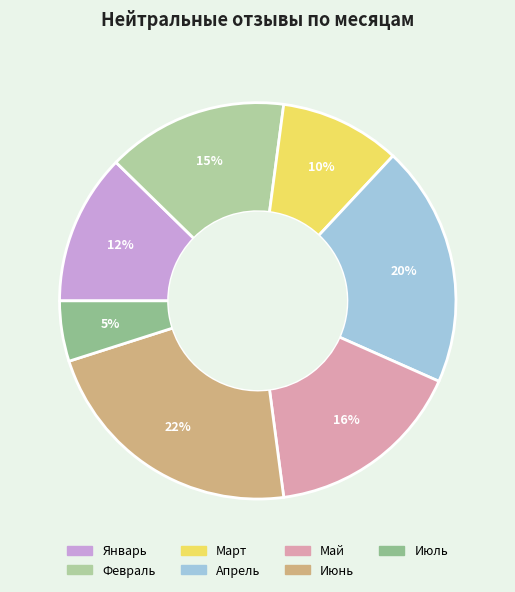

How many slices are in this pie chart?

7